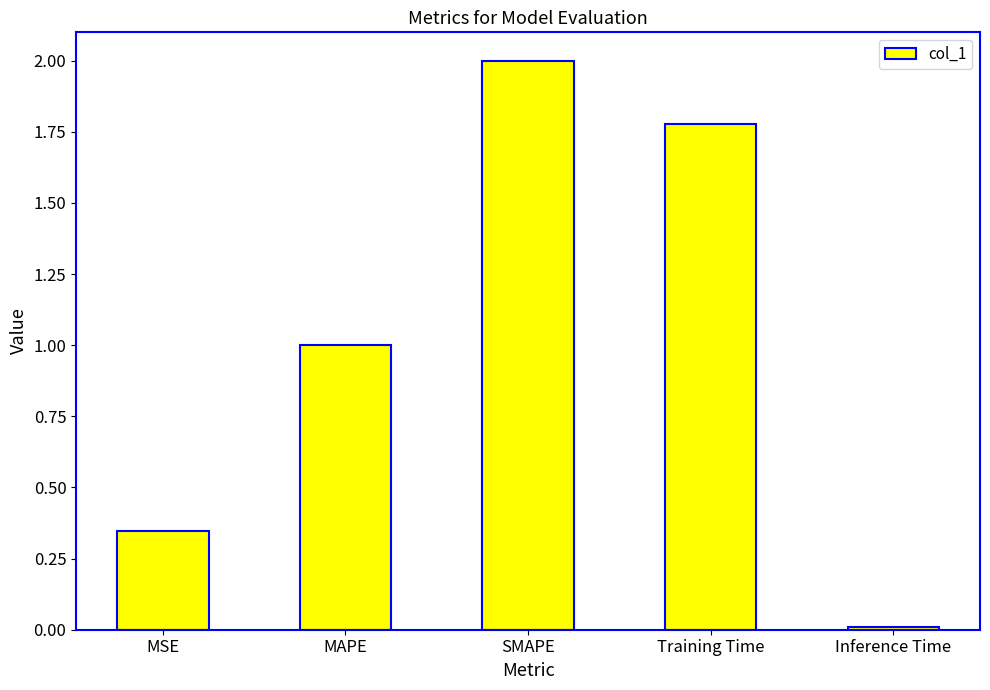

What is the maximum value shown in the chart?

2.0